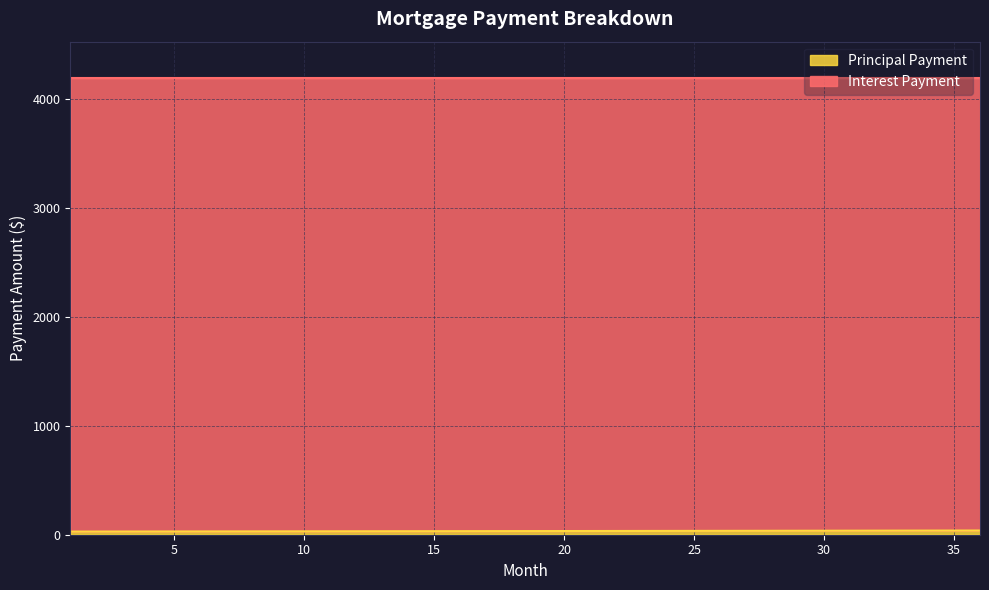

What is the change in value from 20 to 36?

+4.8